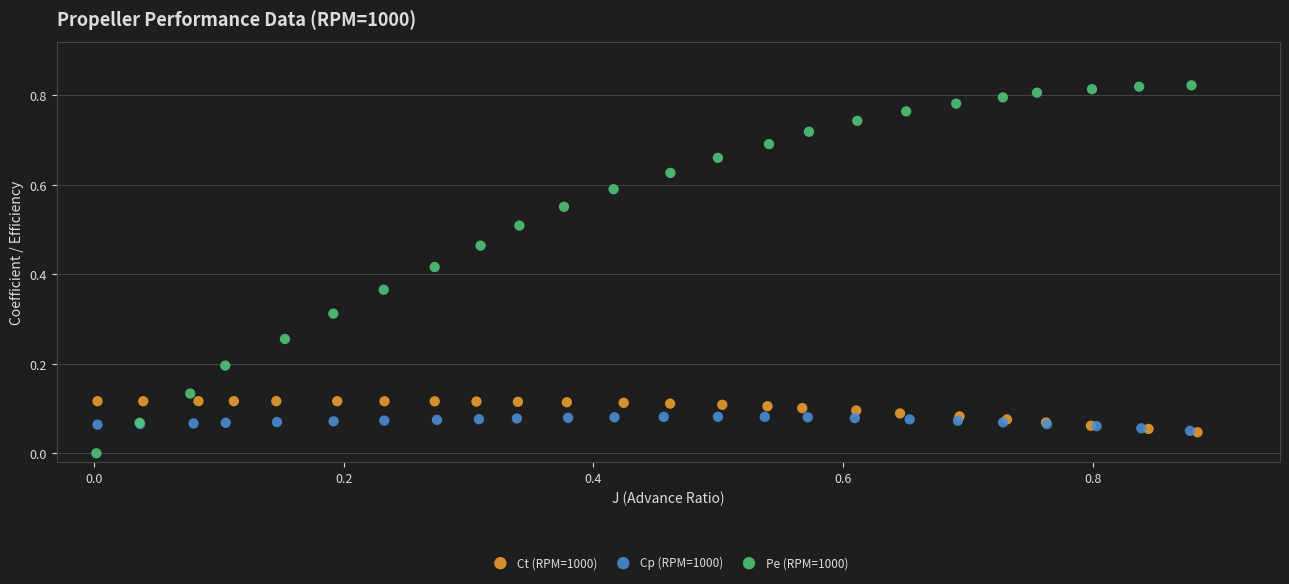

Which series has the widest spread of Y values?

Pe (RPM=1000)